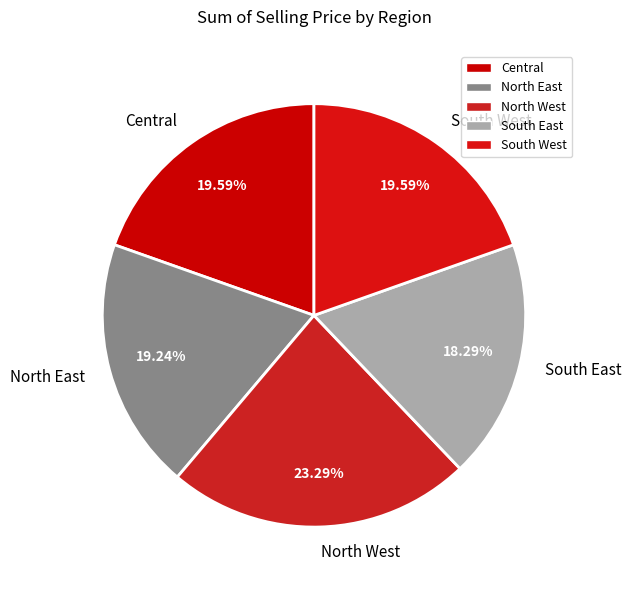

Does South West account for over 50% of the chart?

No